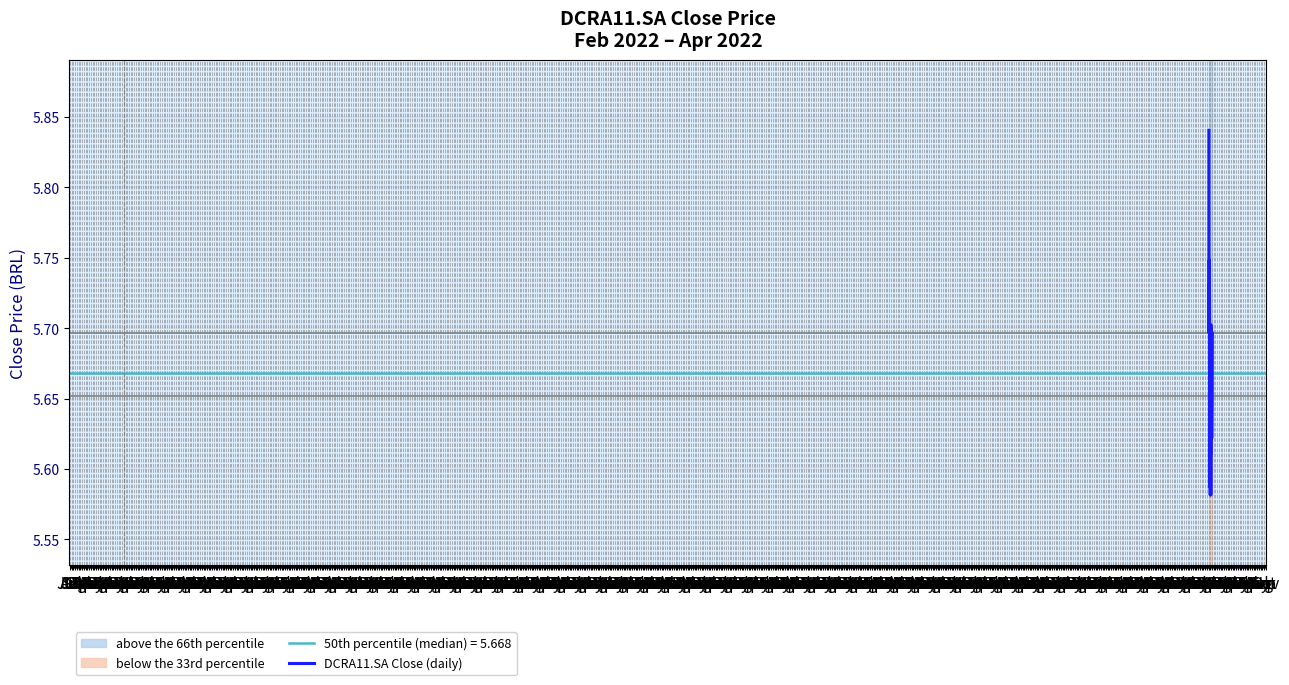

The chart shows a value of 10.0 at Nov. True or false?

False